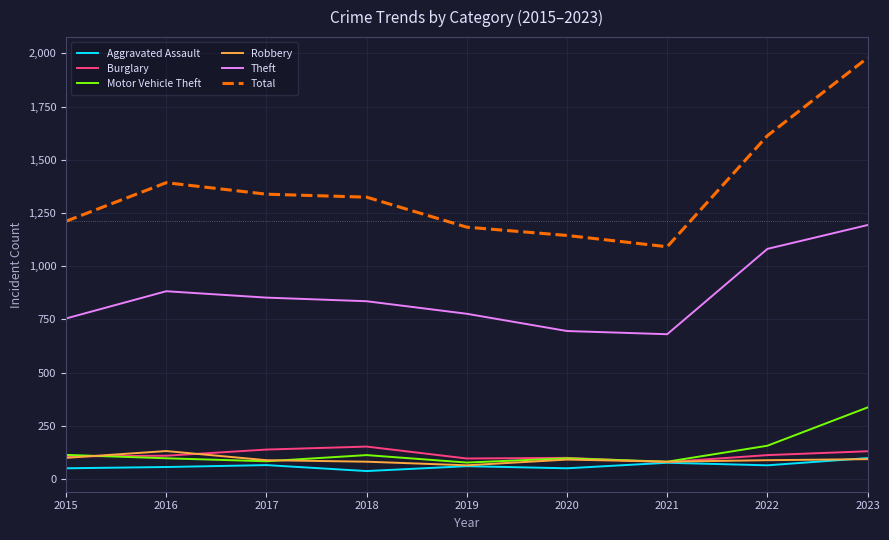

Does the chart have visible grid lines?

Yes